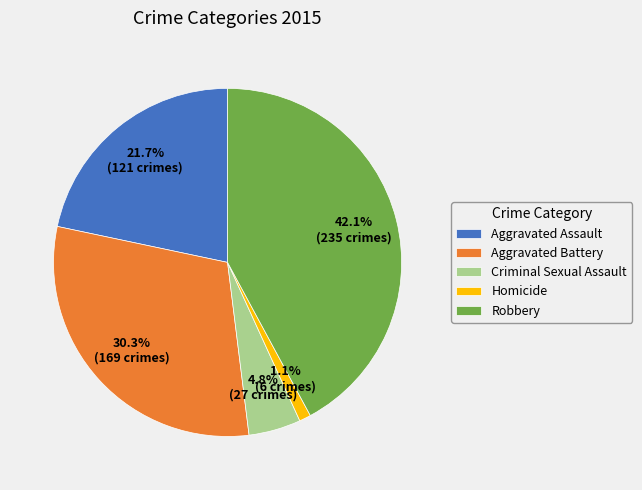

What is the ratio of the value at Robbery to the value at Aggravated Battery?

1.4